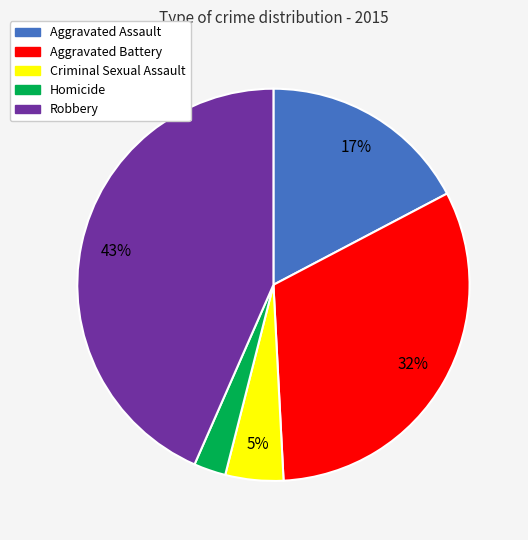

Rank the categories by value from lowest to highest.

Homicide, Criminal Sexual Assault, Aggravated Assault, Aggravated Battery, Robbery